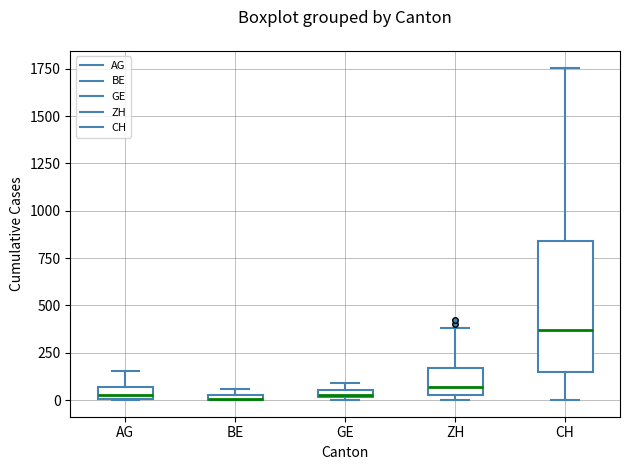

Comparing the boxes themselves (not the whiskers), which one is the tallest?

CH